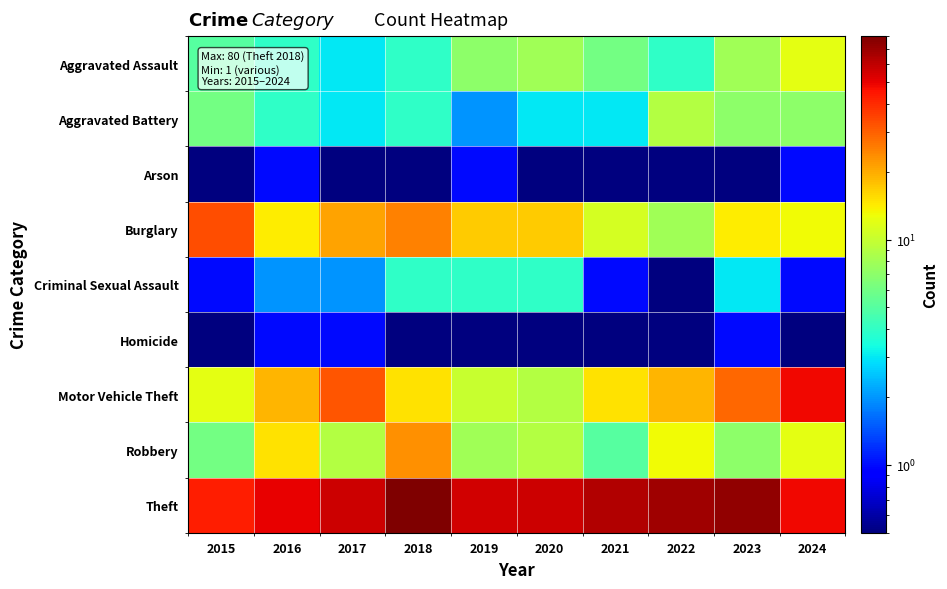

What is the total value across all series at 2016?

110.0